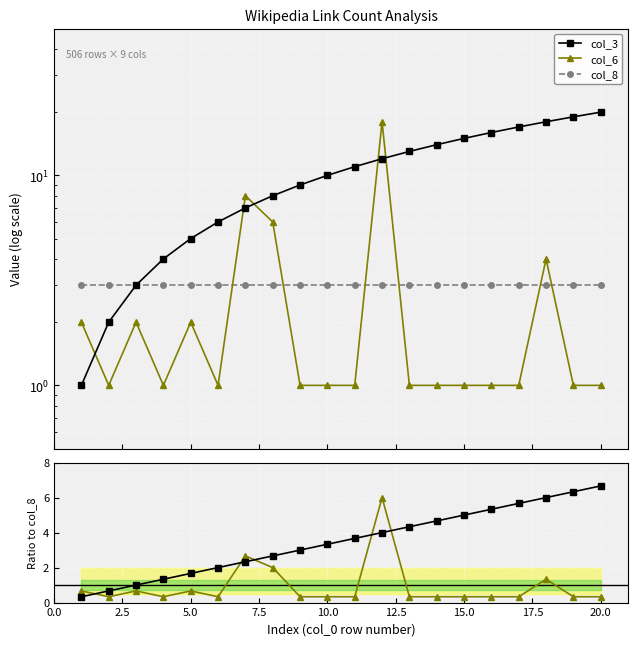

Reading right to left, list all the values displayed in this chart.

col_3: 6.7	6.3	6.0	5.7	5.3	5.0	4.7	4.3	4.0	3.7	3.3	3.0	2.7	2.3	2.0	1.7	1.3	1.0	0.7	0.3
col_6: 0.3	0.3	1.3	0.3	0.3	0.3	0.3	0.3	6.0	0.3	0.3	0.3	2.0	2.7	0.3	0.7	0.3	0.7	0.3	0.7
col_8: 3.0	3.0	3.0	3.0	3.0	3.0	3.0	3.0	3.0	3.0	3.0	3.0	3.0	3.0	3.0	3.0	3.0	3.0	3.0	3.0